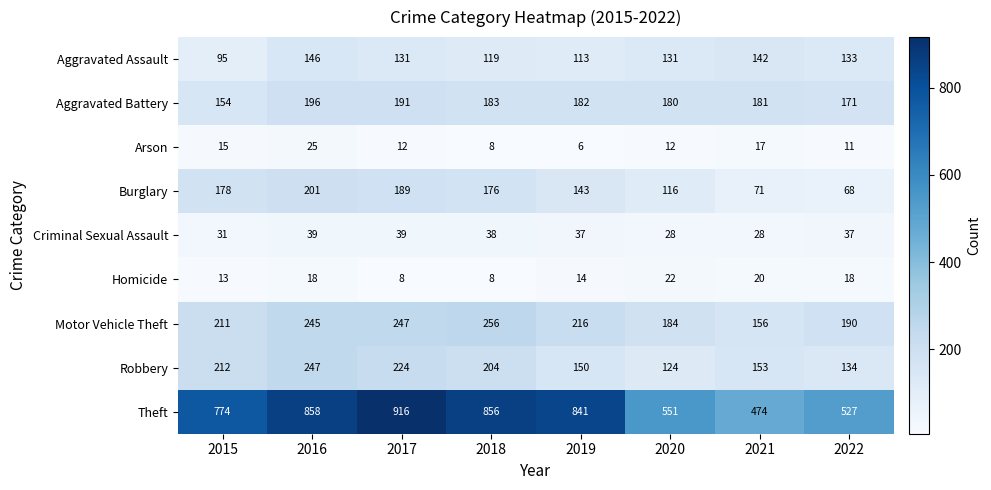

The value of Motor Vehicle Theft at 2022 is 190. True or false?

True